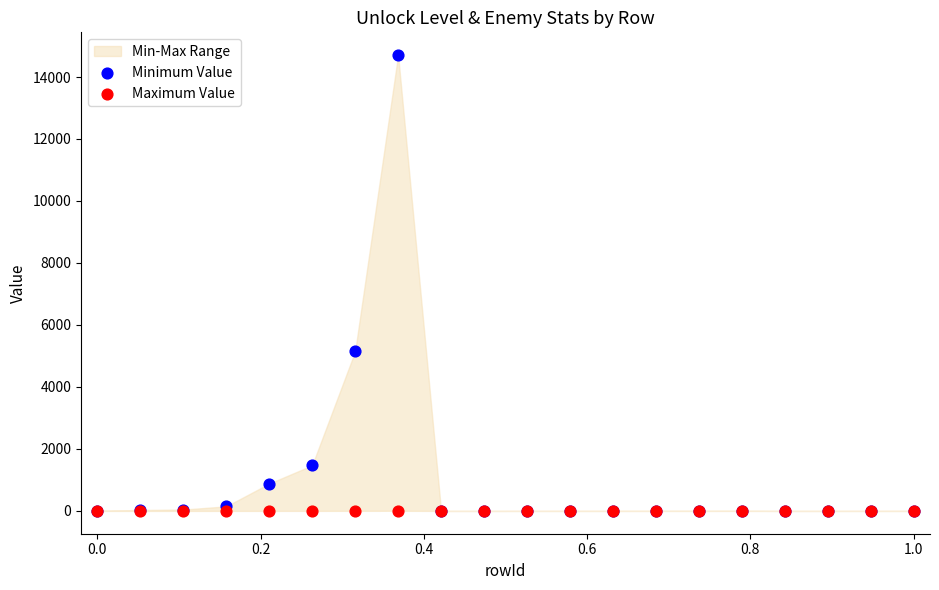

Across all series, what Y value is closest to 7352?

5147.1